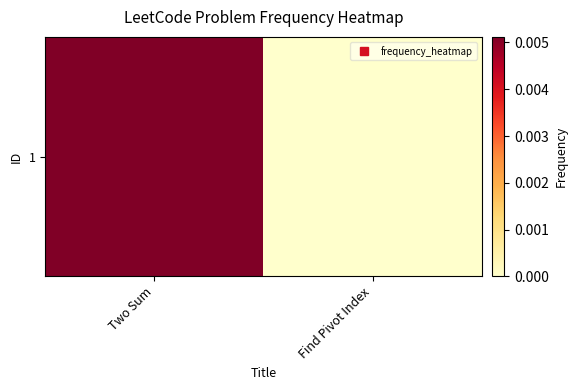

True or false: the data shows 0.0 at Find Pivot Index.

False